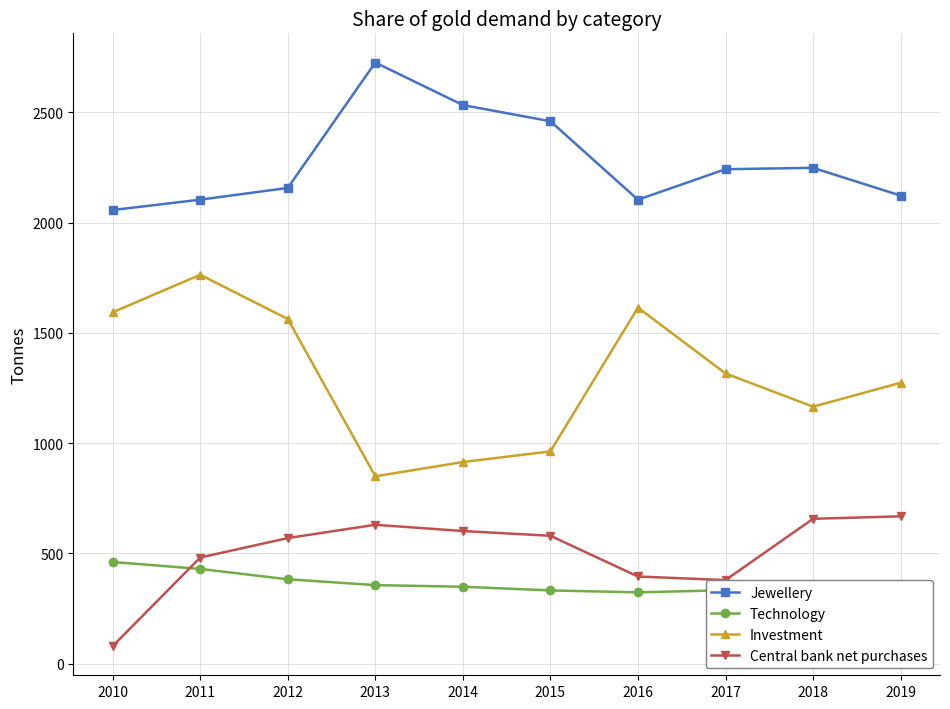

True or false: Central bank net purchases and Jewellery cross at least once.

False